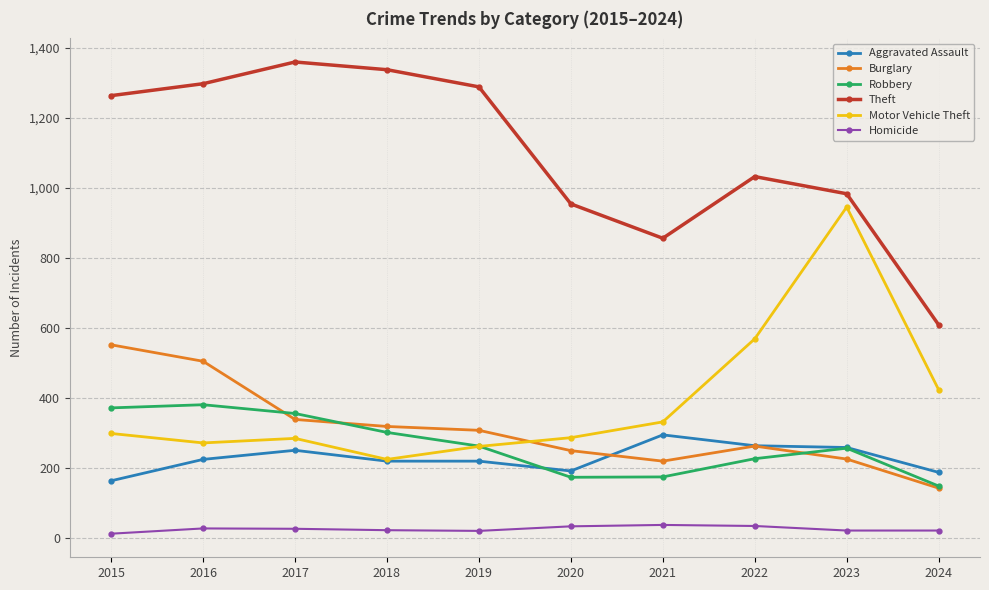

Which series has the largest total across all categories?

Theft